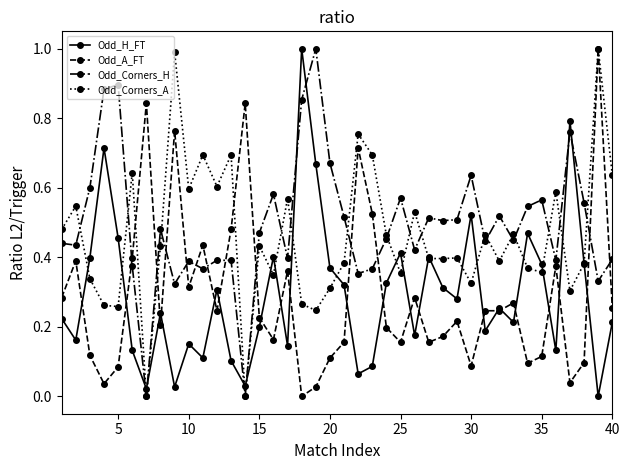

How many lines are shown in the chart?

4